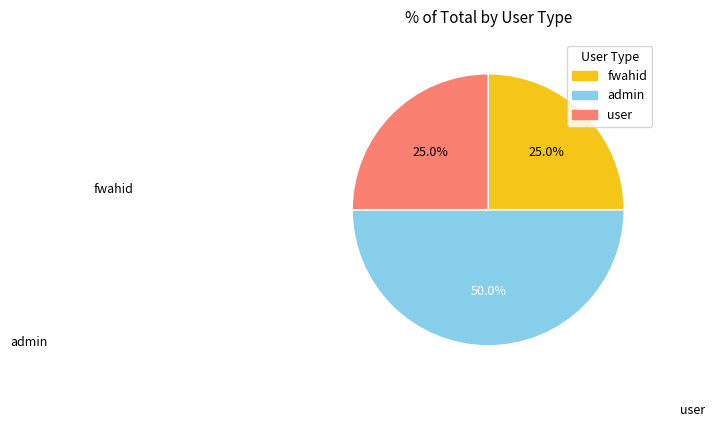

To the nearest percent, what is the difference between the largest and smallest slice percentages?

25%